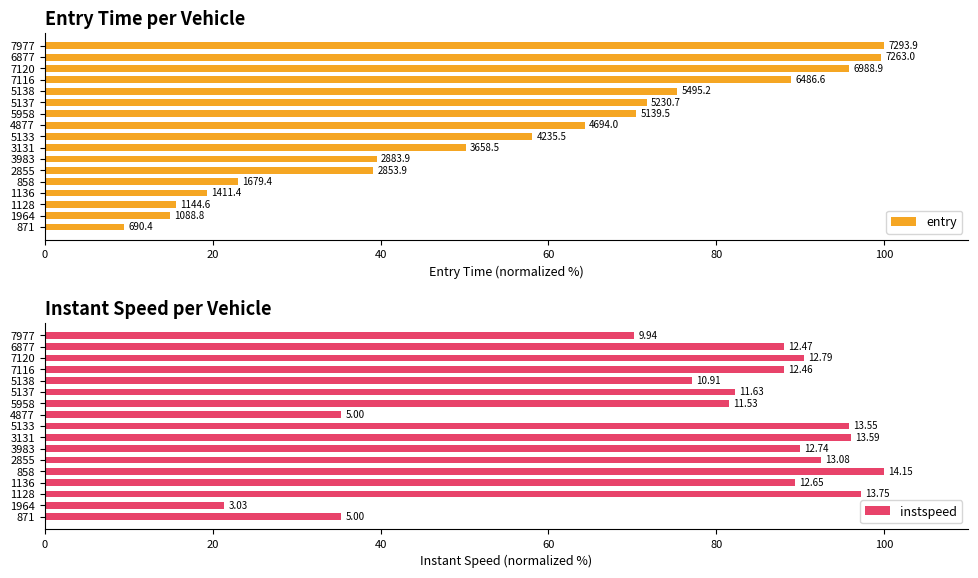

What are all the series names shown in the legend?

entry, instspeed